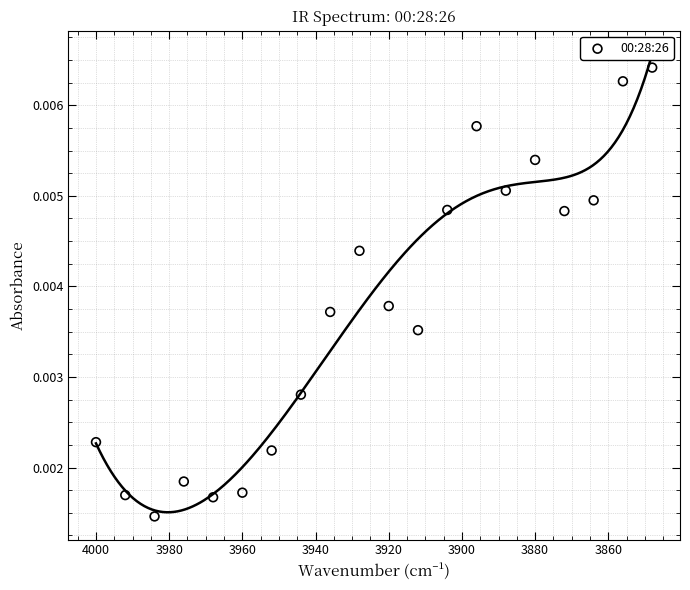

What is the range of X values (max minus min)?

152.0